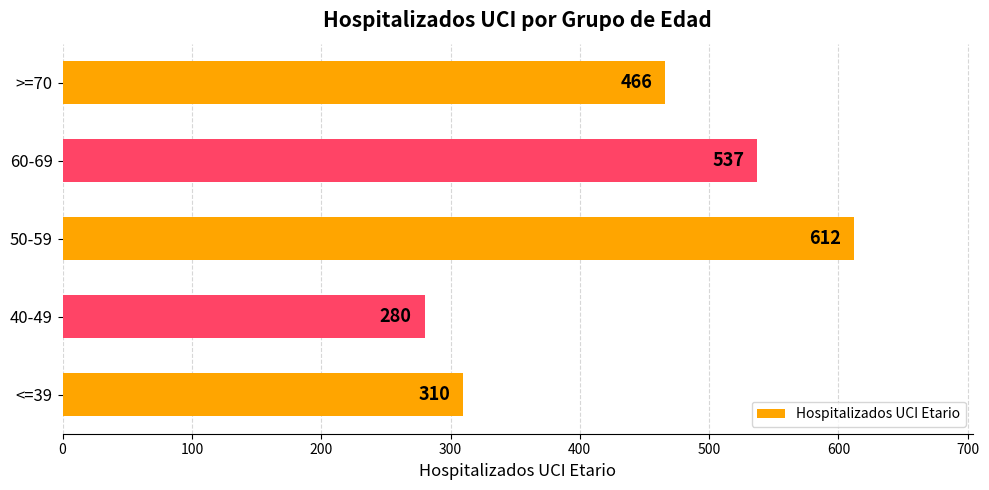

What is the average value?

441